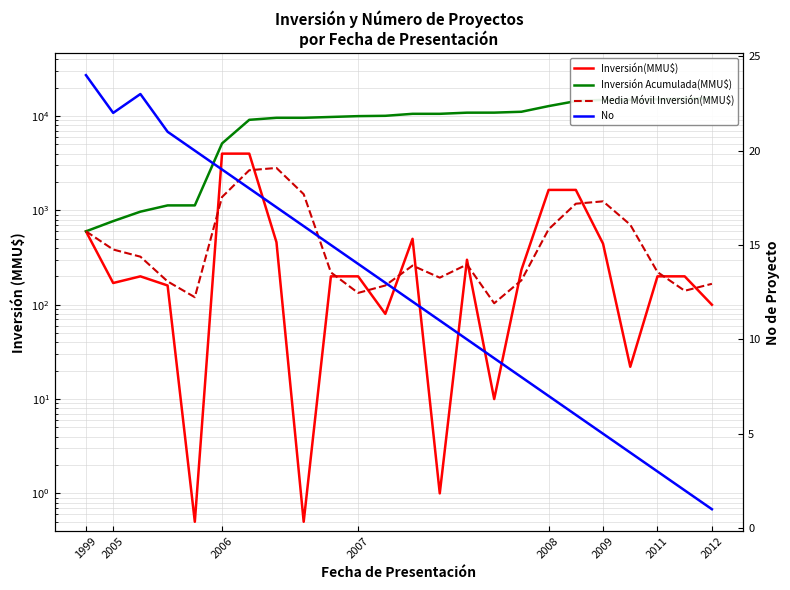

What is the total value across all series at 23?

15649.7